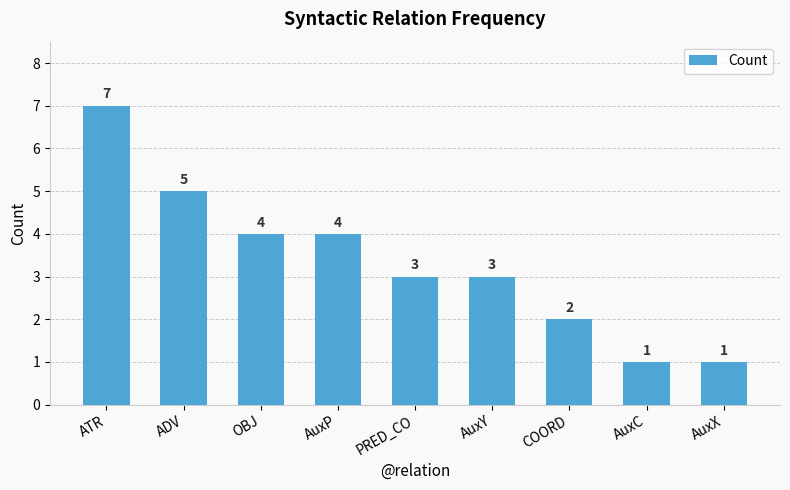

What is the change in value from ATR to AuxY?

-4